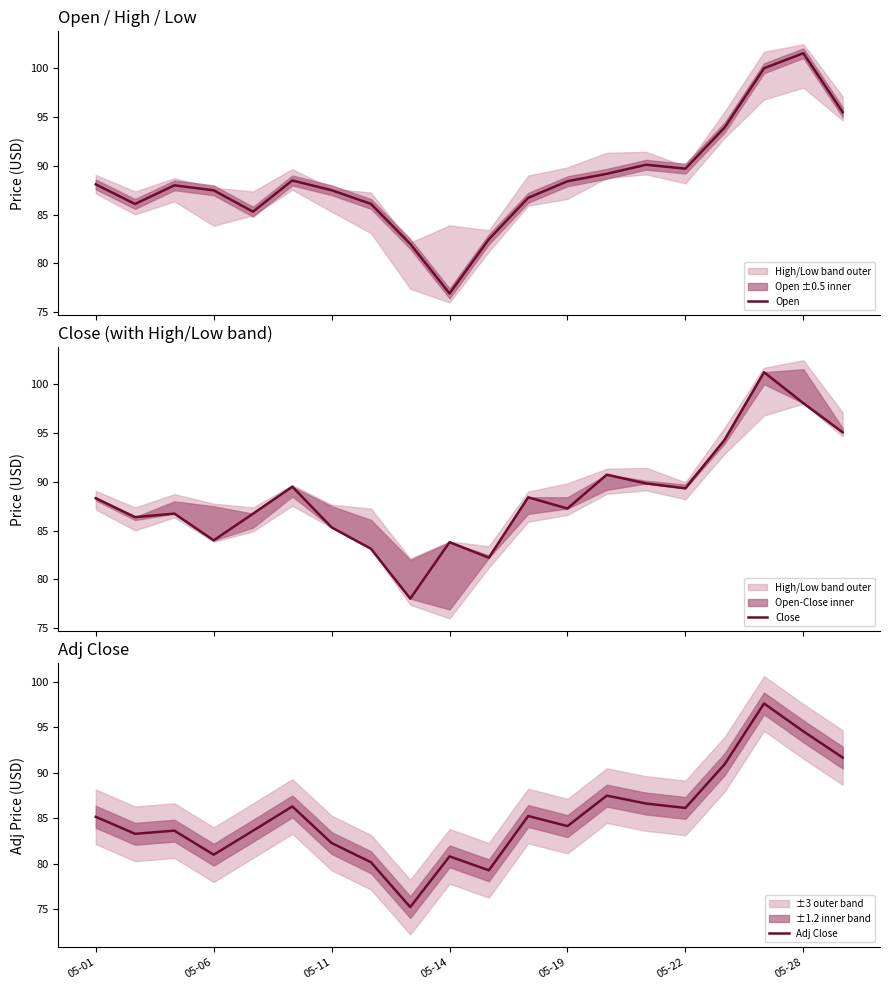

What is the difference between the maximum and minimum values in the Adj Close series?

22.4